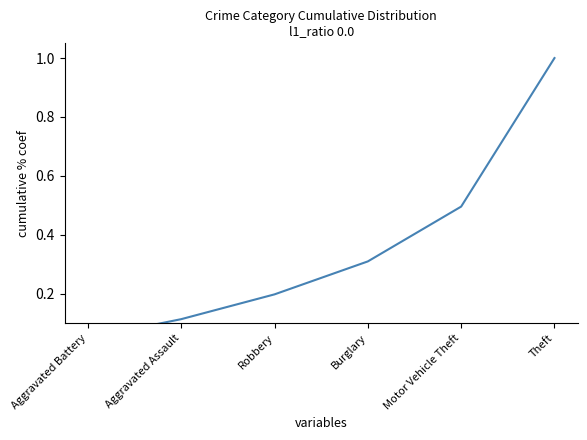

Which category has the highest value across all series?

Theft